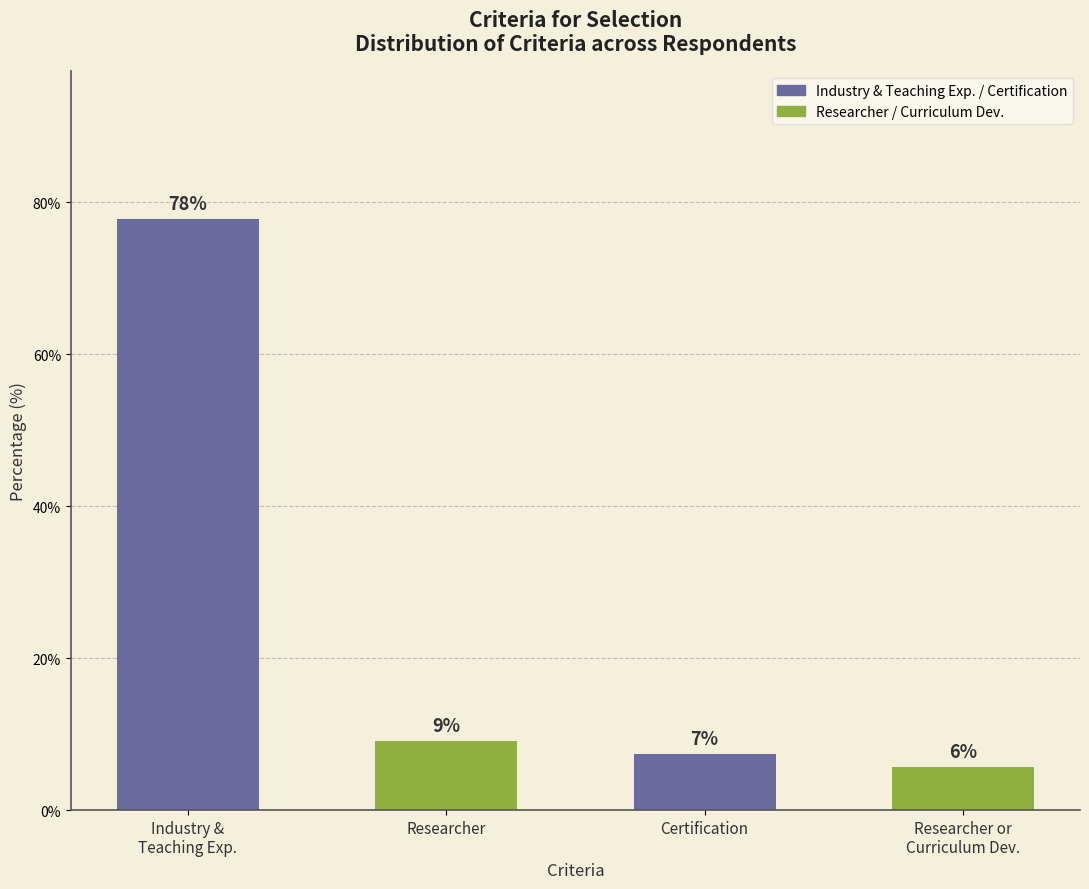

What is the label of the 3rd bar from the right?

Researcher